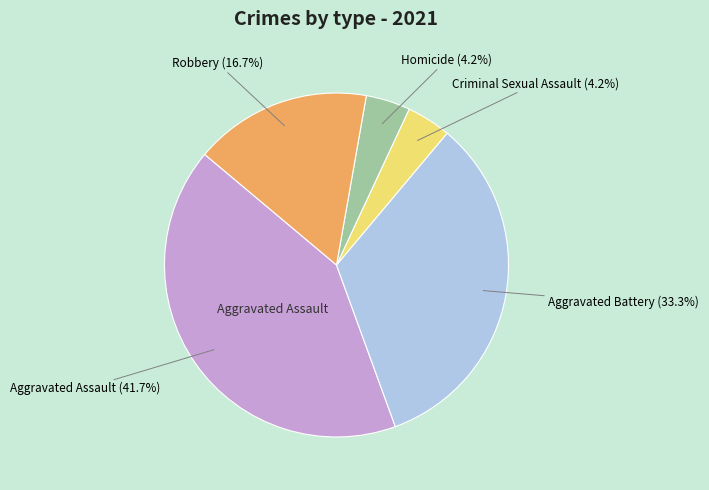

What percentage is the Aggravated Battery slice, to the nearest percent?

33%